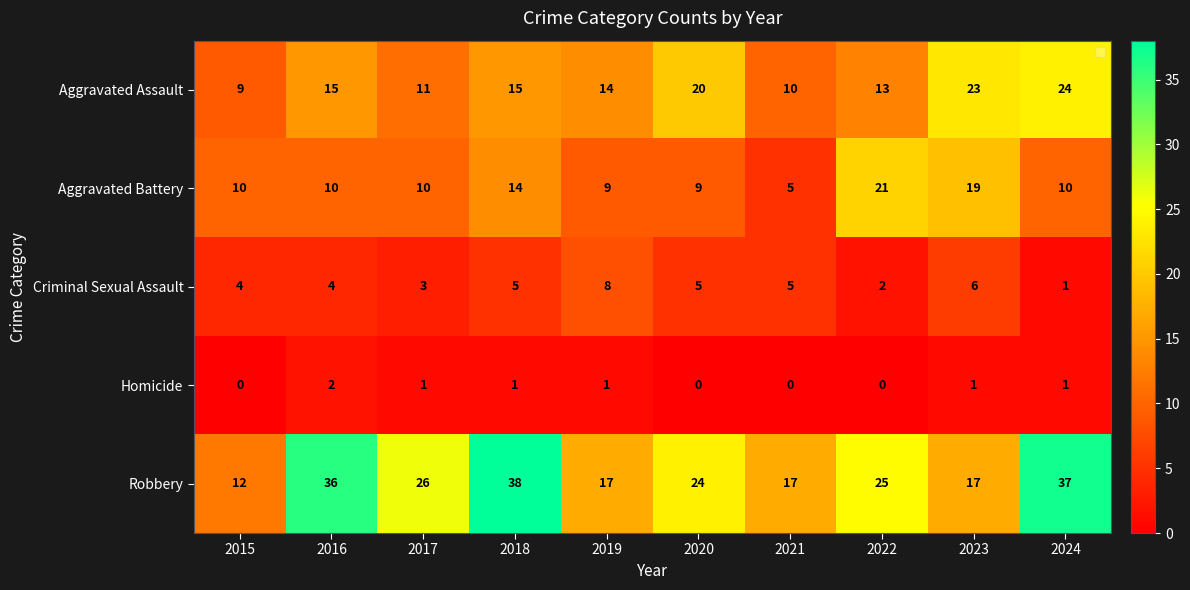

Where is Aggravated Battery nearest to the value 13?

2018